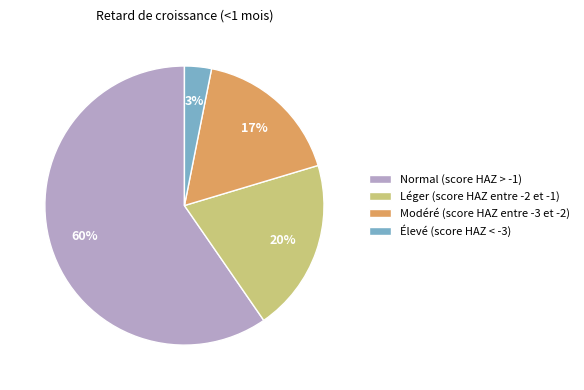

Which category has the biggest portion of the pie?

Normal (score HAZ > -1)